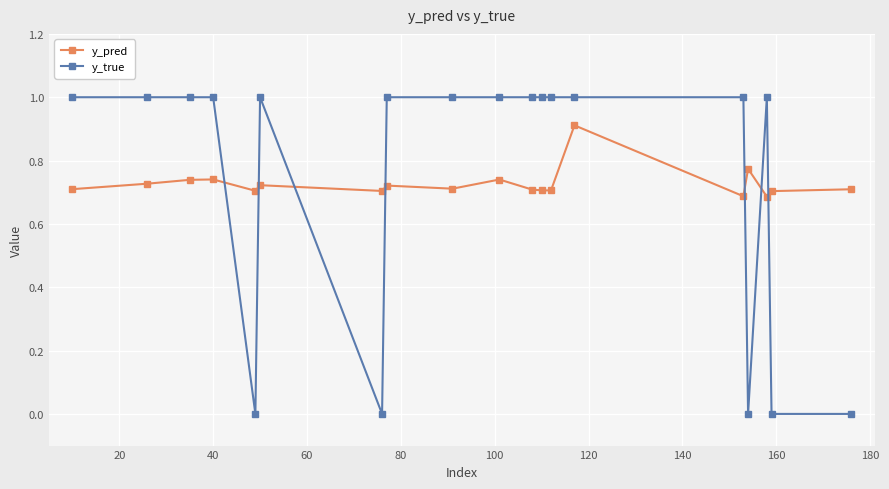

List the series in order of their peak value, highest first.

y_true, y_pred